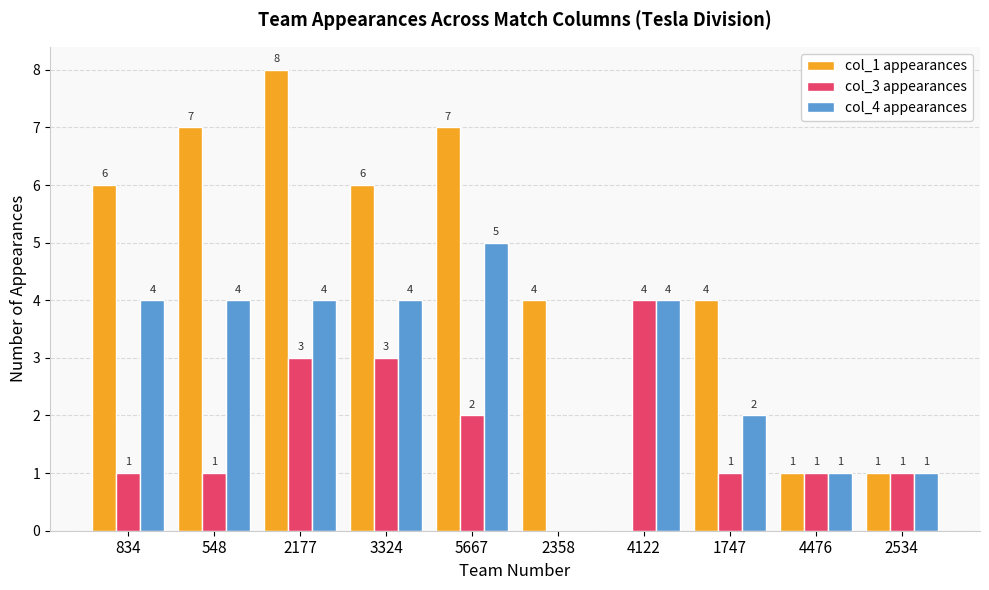

The col_4 appearances series shows 3 at 1747. True or false?

False